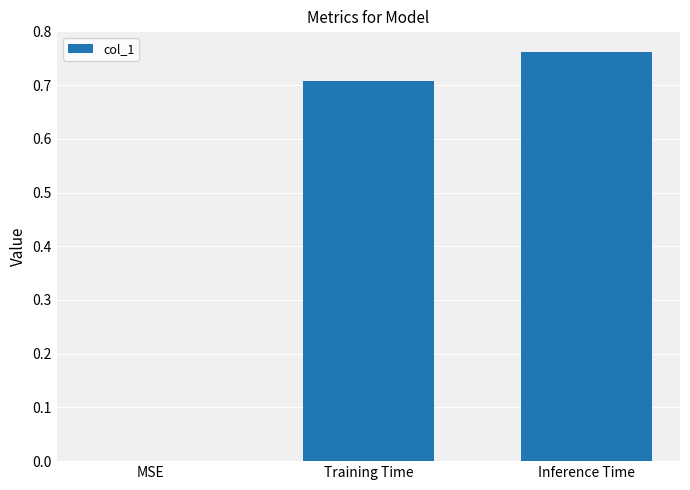

True or false: the data shows -0.3 at MSE.

False